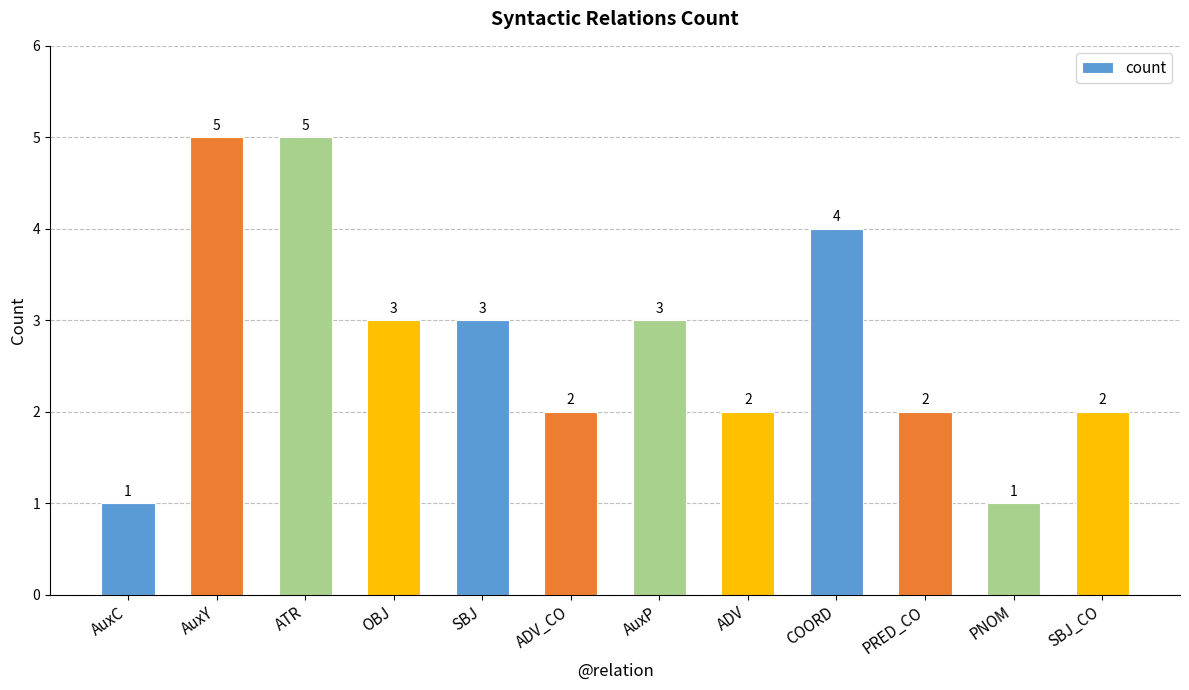

Where does the data first go above 3?

AuxY